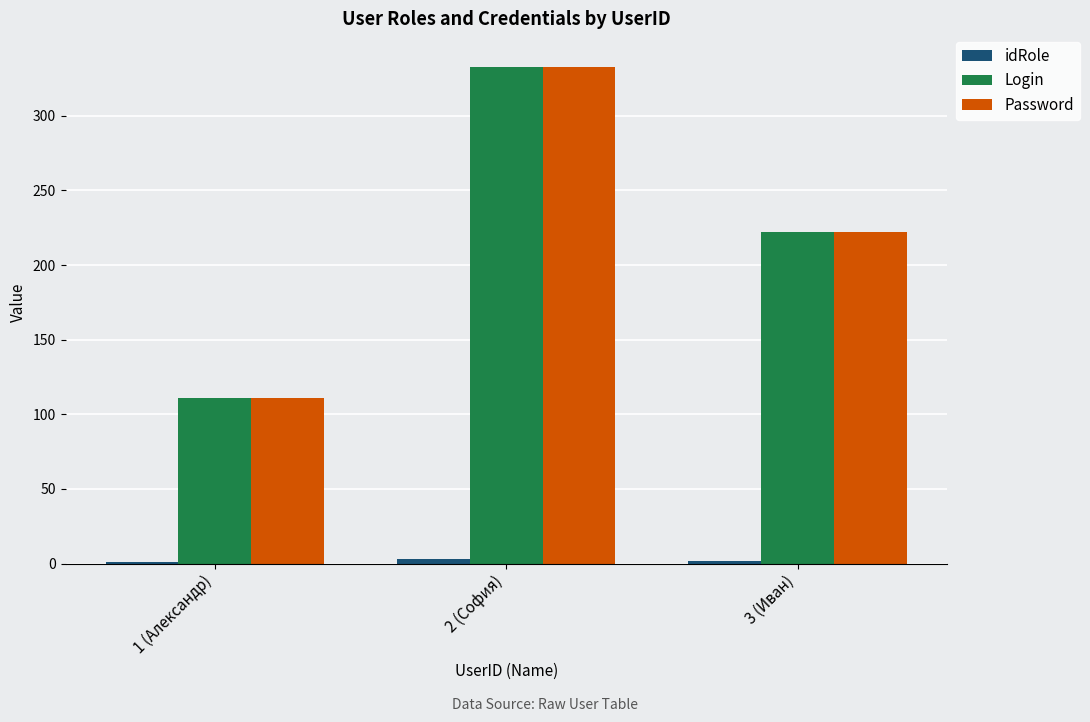

Is the value of Login at 3 (Иван) greater than the value of Password at 2 (София)?

No